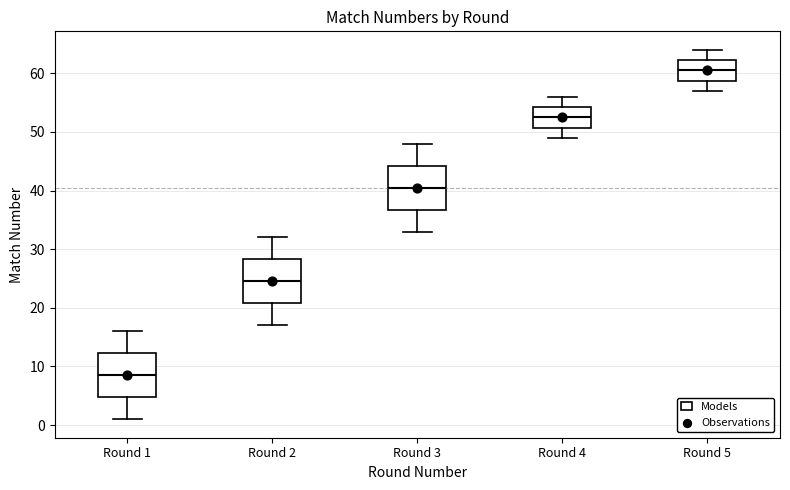

Where does the lower whisker of the box for Round 4 end on the y-axis? The values are not printed on the chart, so give them approximately, as read against the axis.

49